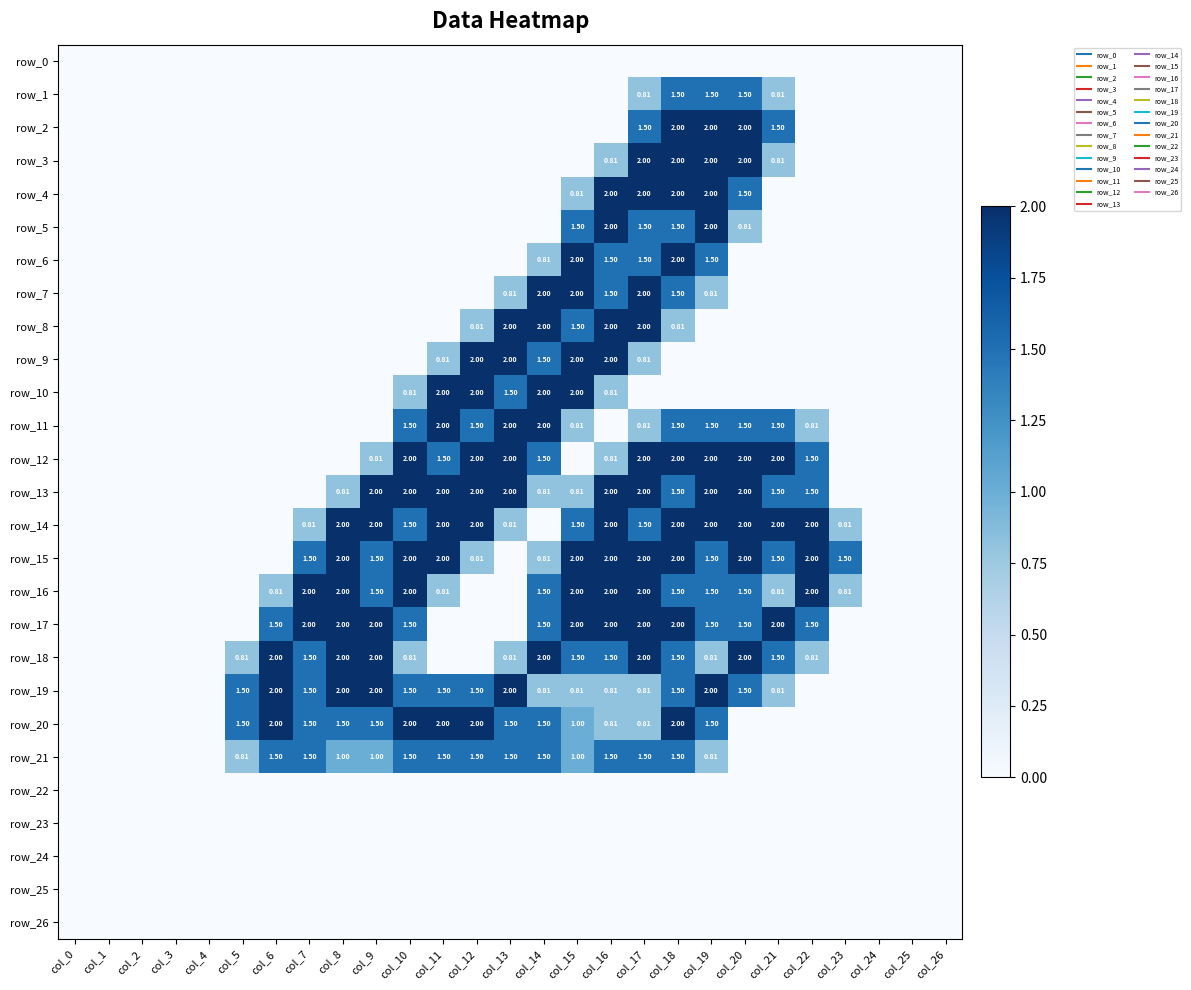

Which has a higher value, col_26 or col_8?

col_26